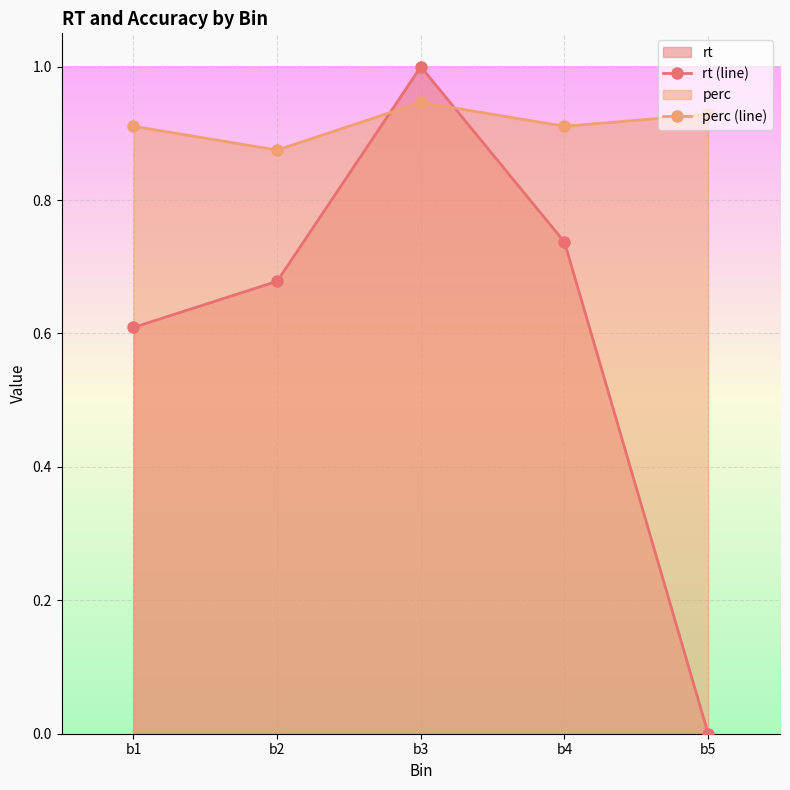

The value of perc (line) at b5 is 0.9. True or false?

True